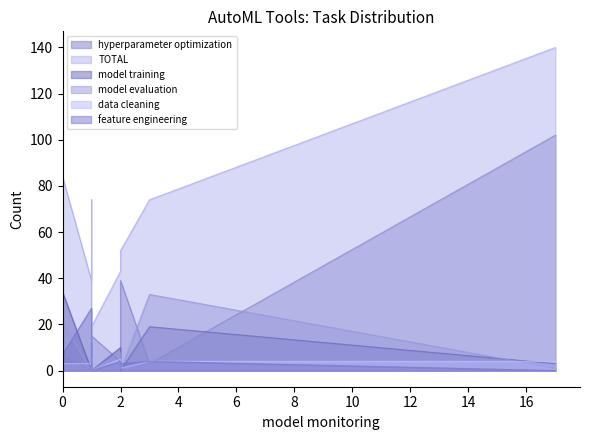

Reading left to right, what are all the values shown in this chart?

hyperparameter optimization: 29	1	3	0	39	4	33	102	15	7
TOTAL: 32	74	74	39	52	43	48	140	19	84
model training: 1	12	19	0	0	10	2	3	0	34
model evaluation: 1	12	33	0	0	8	2	1	0	21
data cleaning: 0	16	4	3	1	5	2	4	0	3
feature engineering: 0	2	4	27	3	4	0	0	0	7